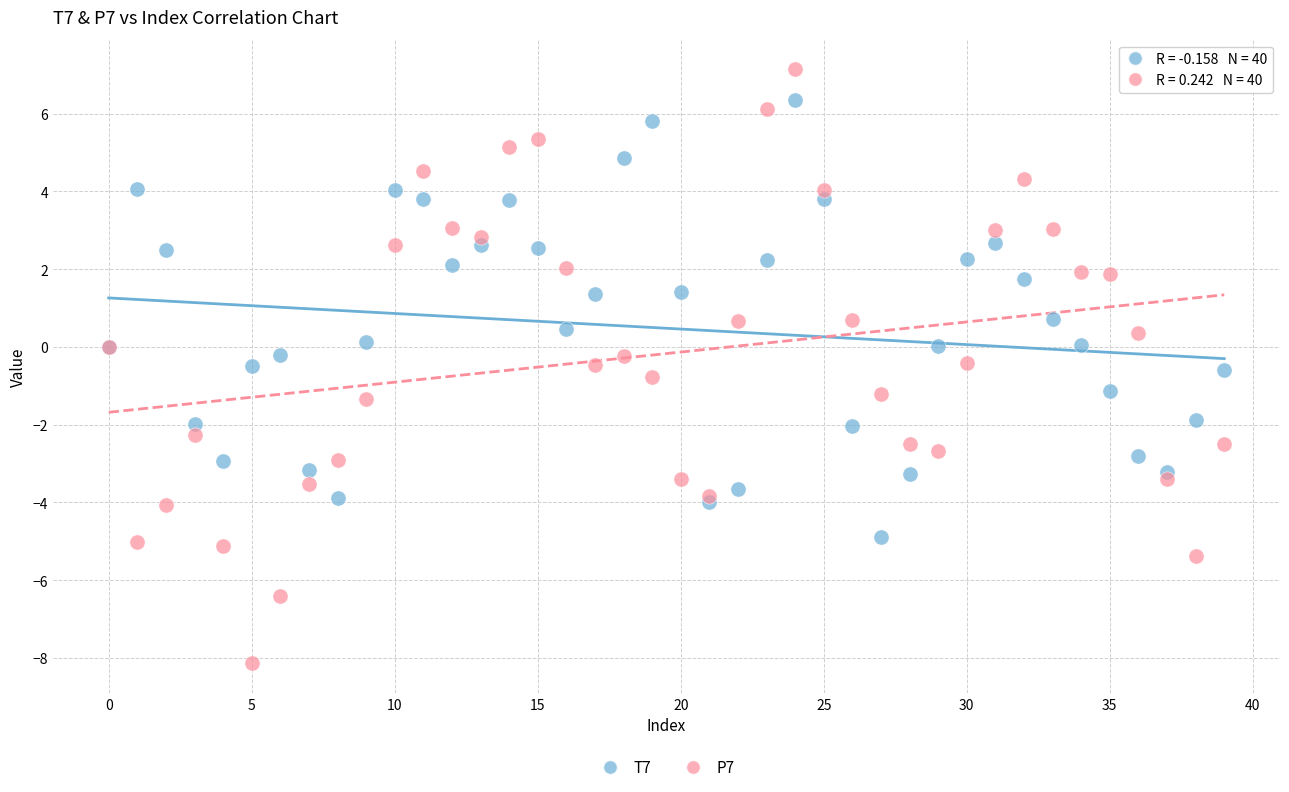

Which series contains the lowest Y value?

P7